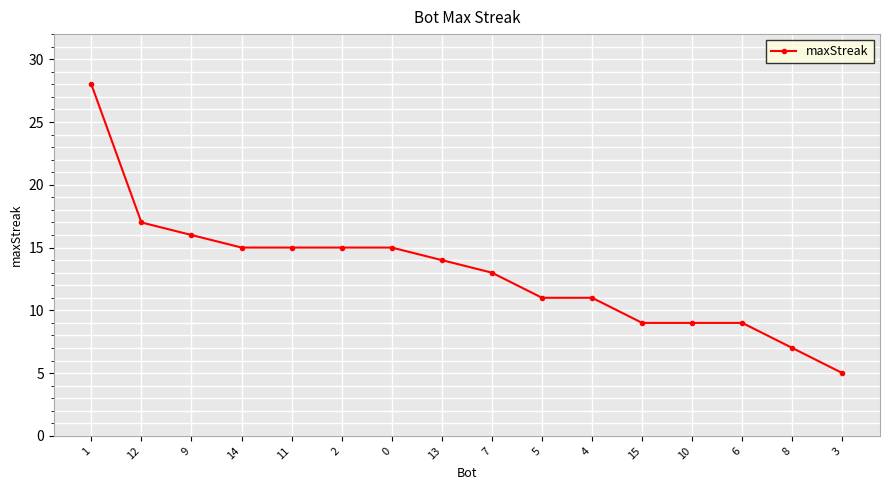

Read the value at 10.

9